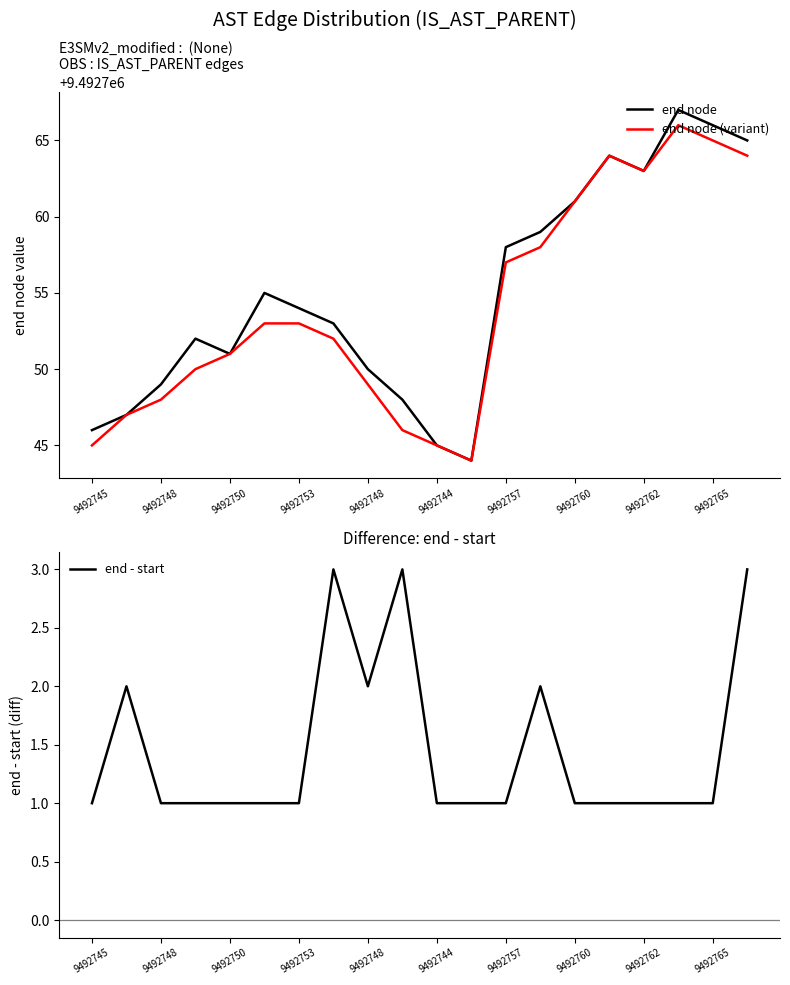

True or false: OBS : IS_AST_PARENT edges and end node intersect in this chart.

False